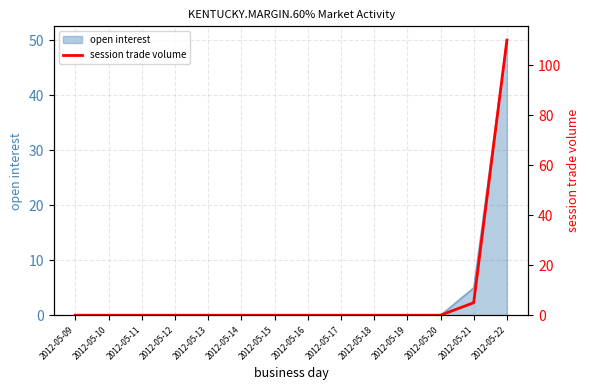

Which label corresponds to the smallest value in the chart?

2012-05-09